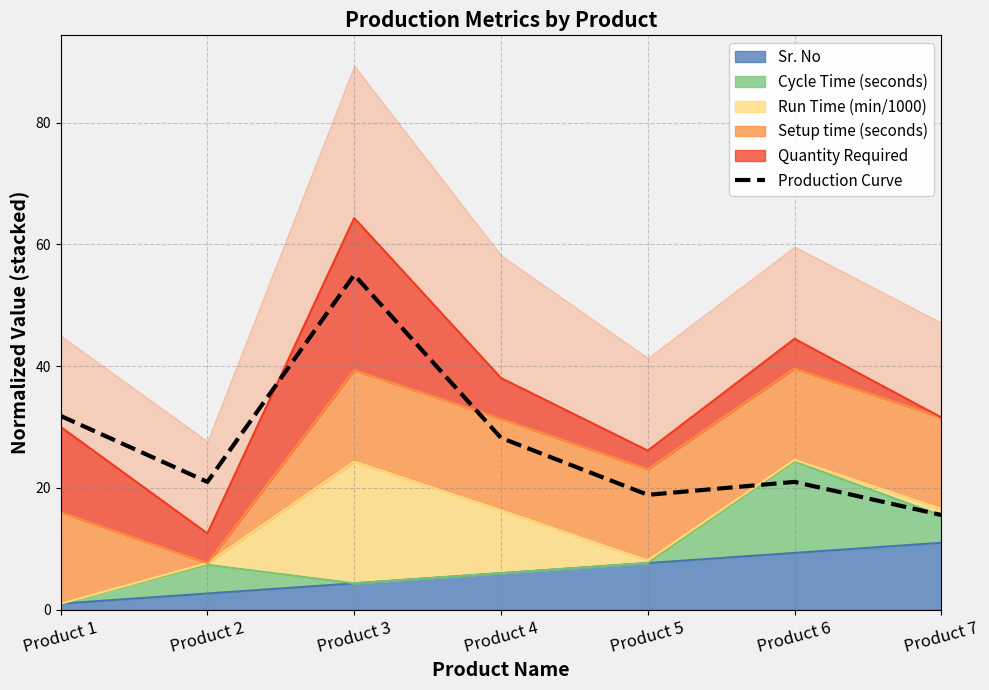

Reading left to right, list all the values displayed in this chart.

Product 1=31.8	Product 2=21.0	Product 3=55.0	Product 4=28.2	Product 5=18.9	Product 6=21.0	Product 7=15.6